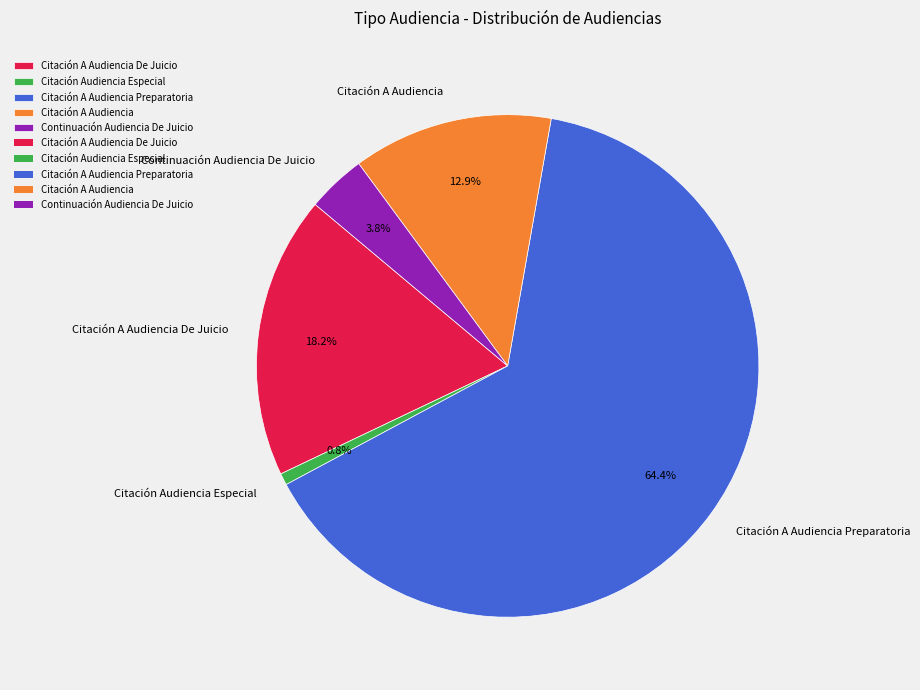

To the nearest percent, what percentage of the pie is Citación Audiencia Especial?

1%